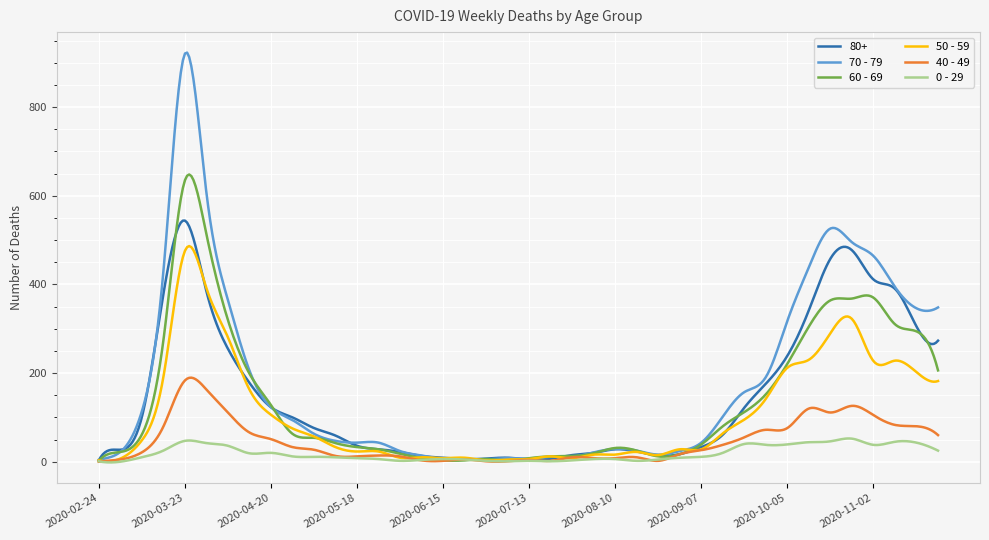

In 80+, how many points are lower than both neighbors (excluding endpoints)?

5